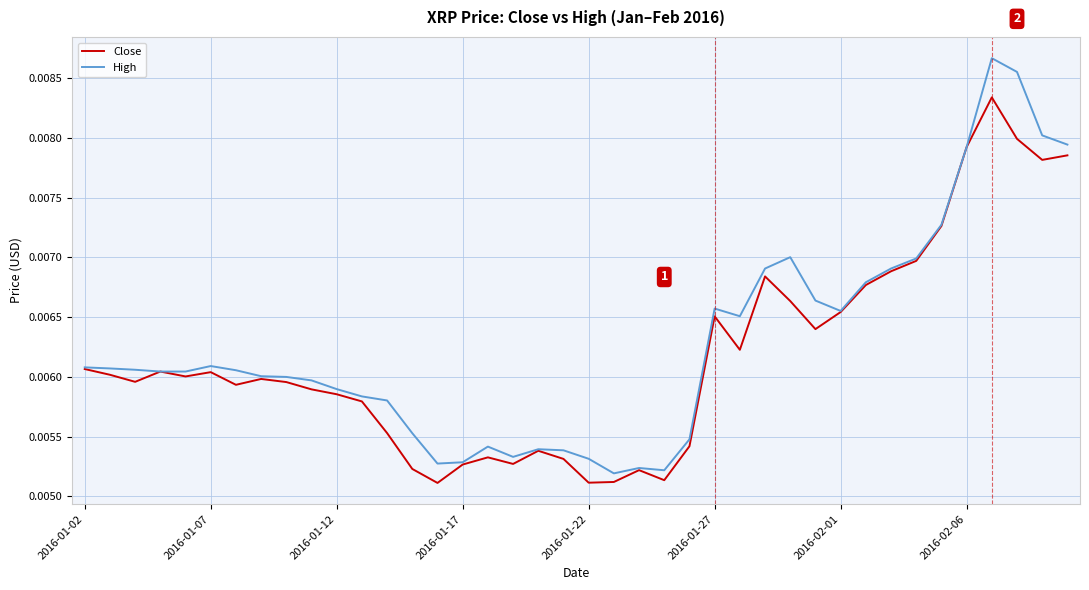

What are all the series names shown in the legend?

Close, High